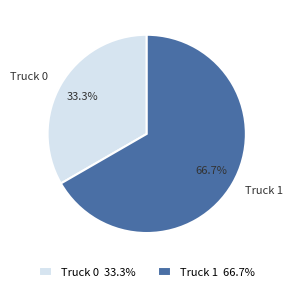

Count the number of slices in the pie.

2